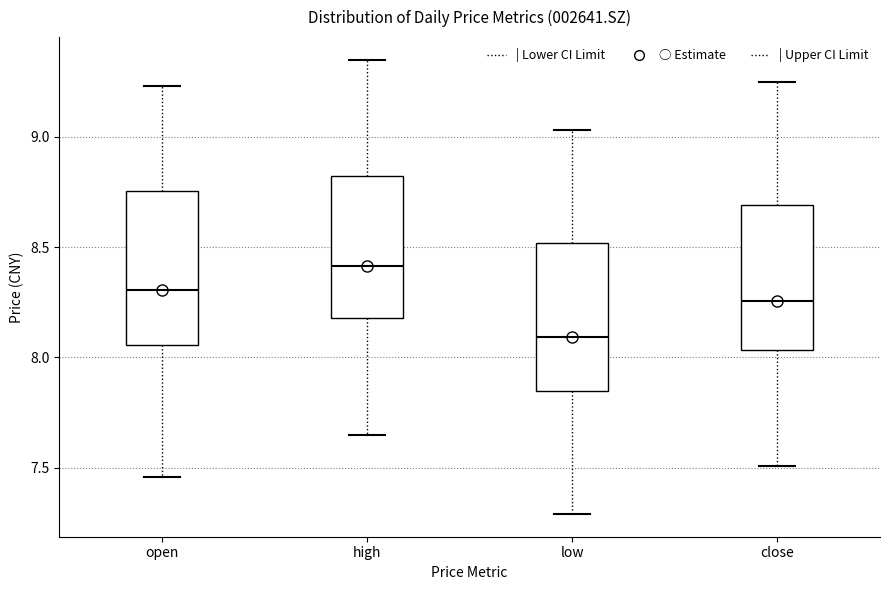

Reading left to right, transcribe this box plot: for each box, give where its median line is, the range the box spans, and where its two whiskers end, as read against the y-axis. The values are not printed on the chart, so give them approximately, as read against the axis.

open: median 8.30, box 8.05 to 8.75, whiskers 7.45 to 9.25
high: median 8.40, box 8.20 to 8.85, whiskers 7.65 to 9.35
low: median 8.10, box 7.85 to 8.50, whiskers 7.30 to 9.05
close: median 8.25, box 8.05 to 8.70, whiskers 7.50 to 9.25